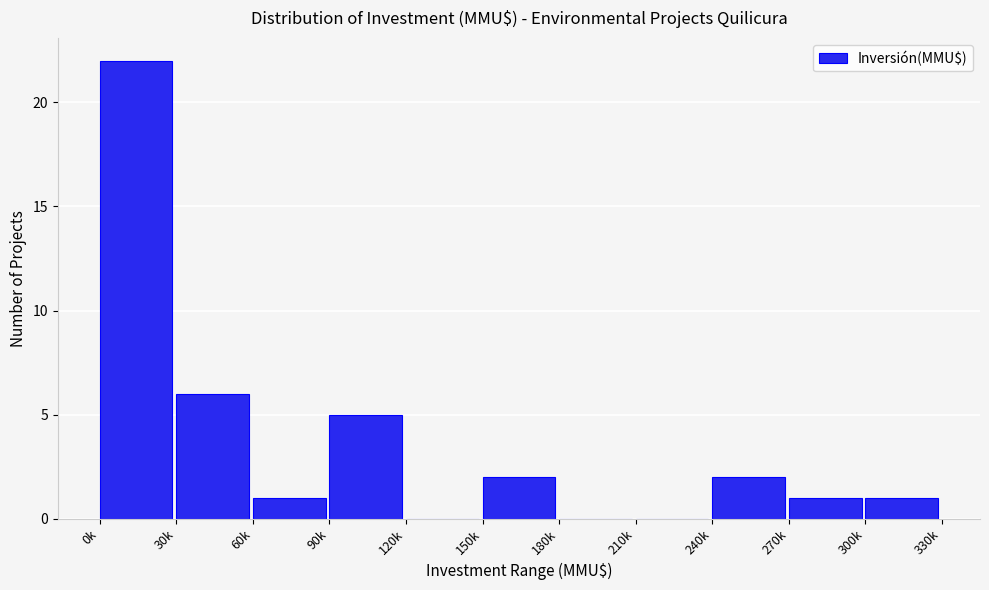

Reading left to right, transcribe all the data shown in this chart.

0k=22	30k=6	60k=1	90k=5	120k=0	150k=2	180k=0	210k=0	240k=2	270k=1	300k=1